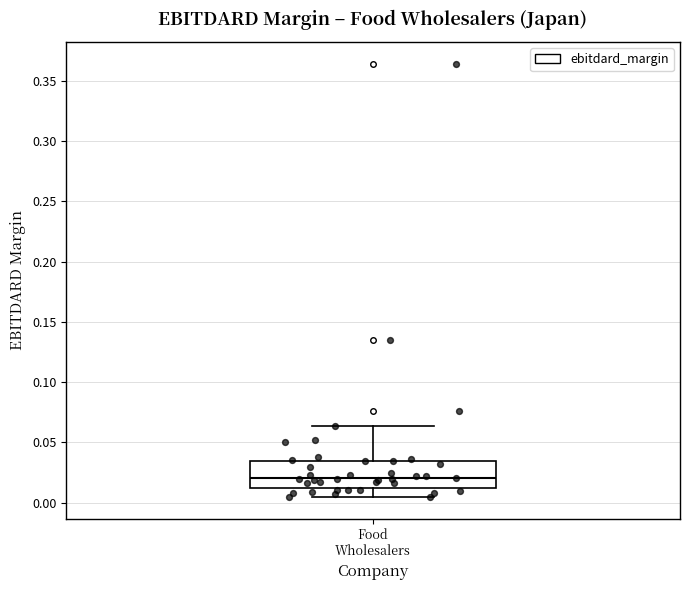

Where is the lower edge of the box for Food Wholesalers on the y-axis? The values are not printed on the chart, so give them approximately, as read against the axis.

0.010